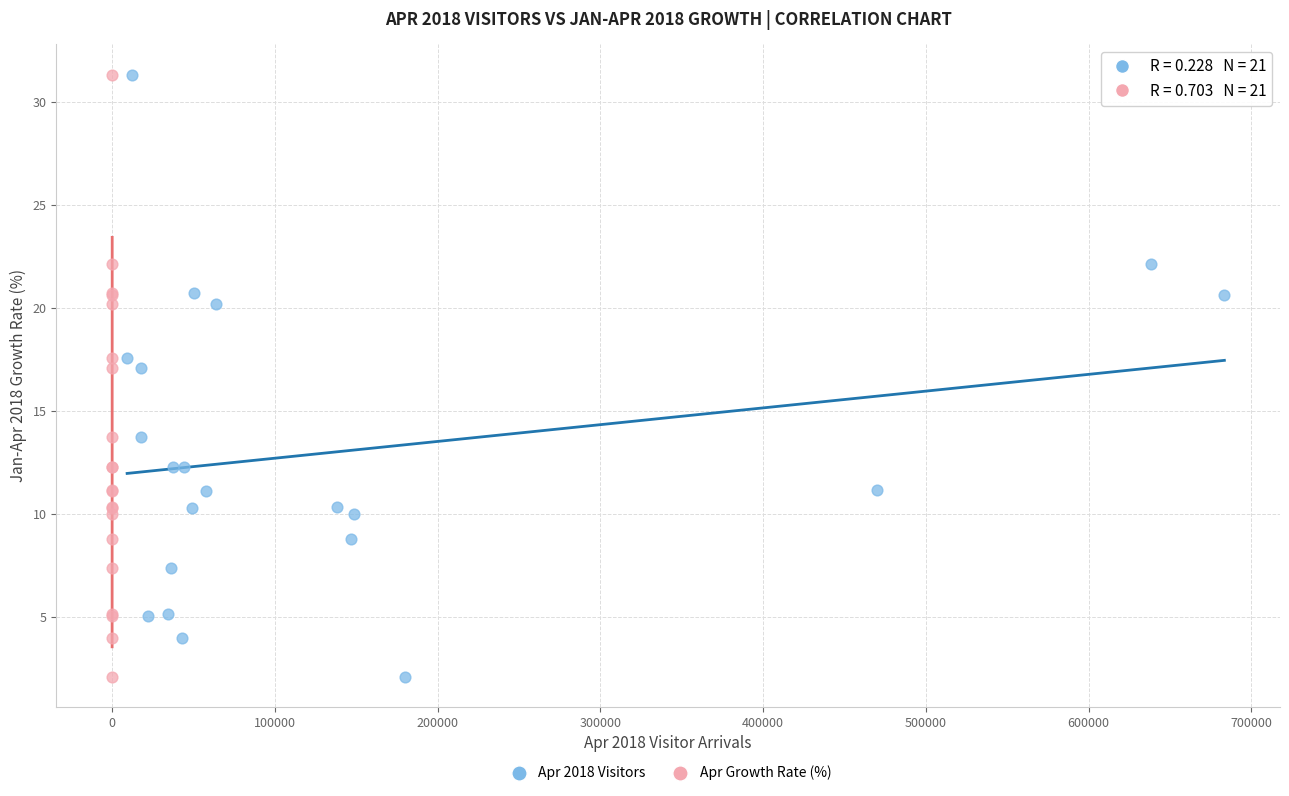

What are all the series names shown in the legend?

Apr 2018 Visitors, Apr Growth Rate (%)